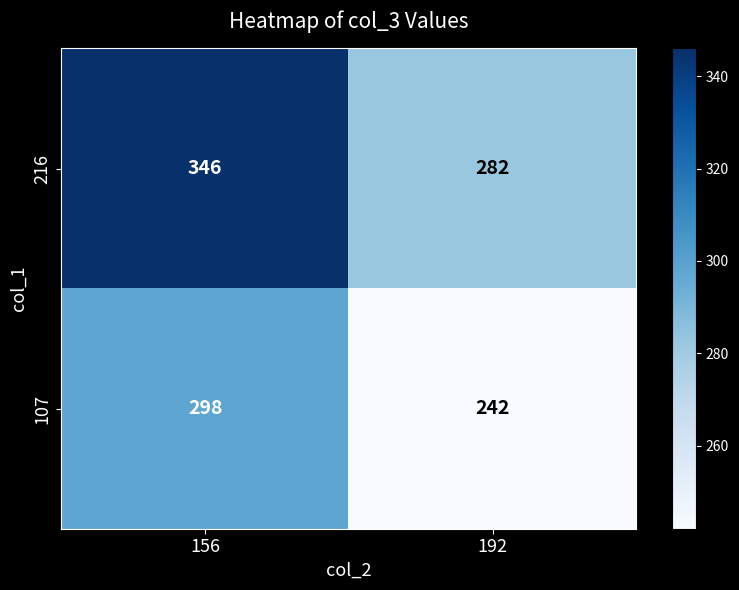

What is the minimum value shown in the chart?

242